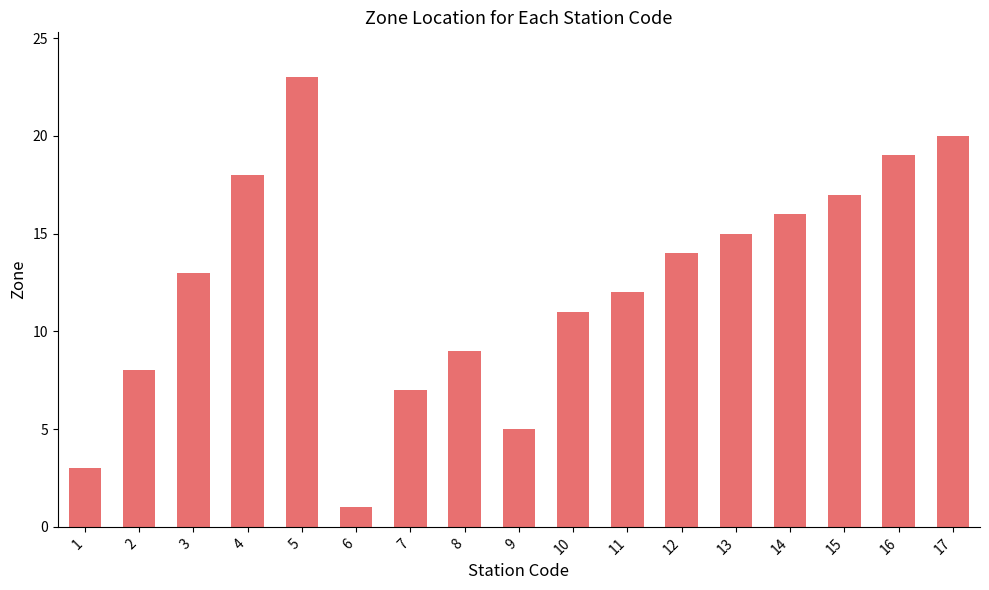

Is it true that the value at 12 is 4?

False